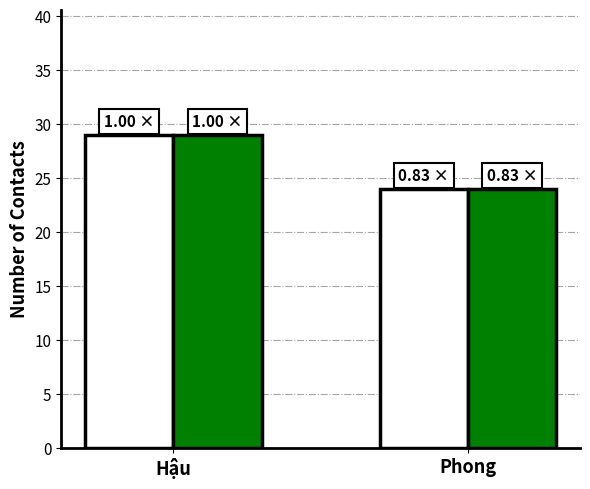

What position from the right is Hậu?

2